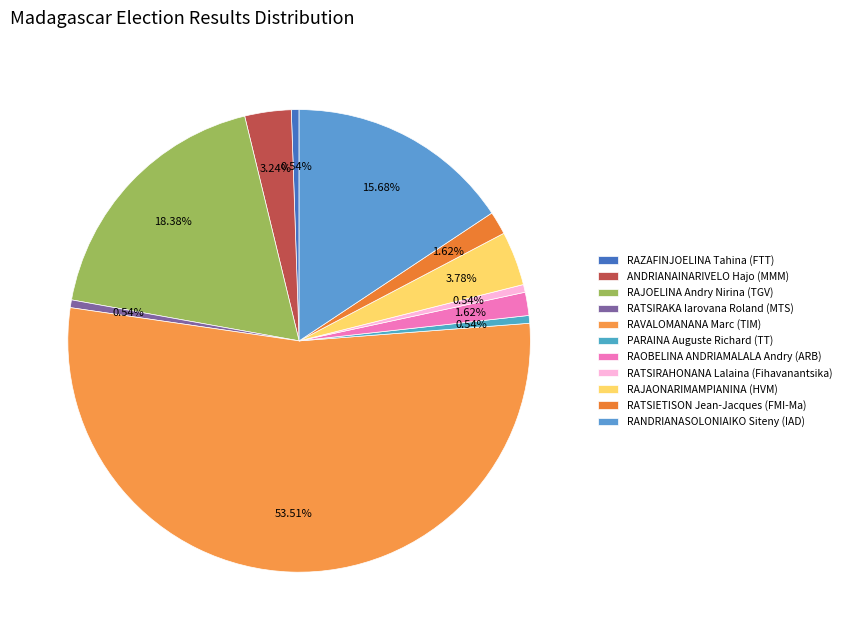

Is there a majority slice in this chart?

Yes